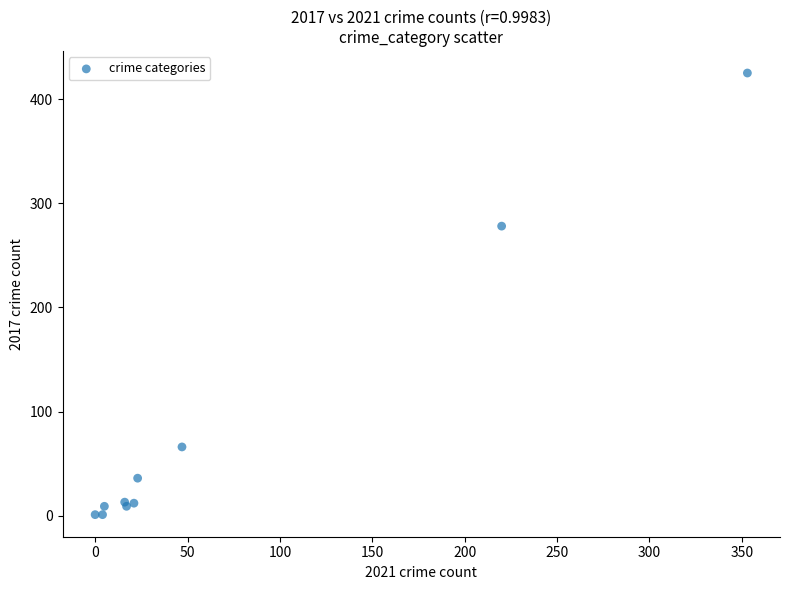

What Y value in the scatter plot is closest to 213?

278